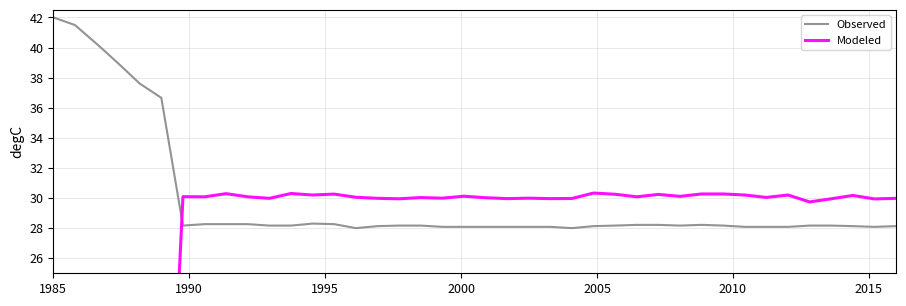

Which label corresponds to the largest value in the chart?

1985